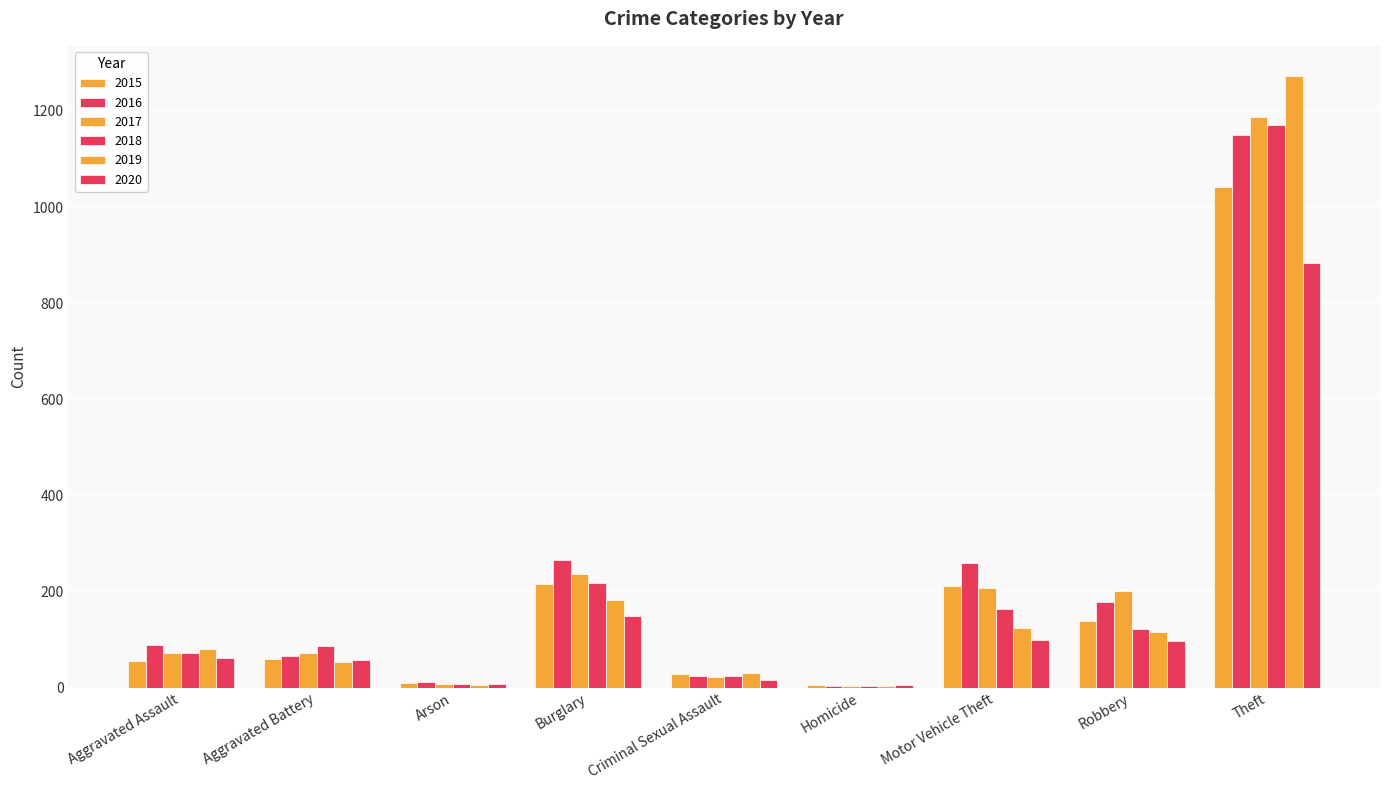

What is the label of the 4th bar from the right?

Homicide